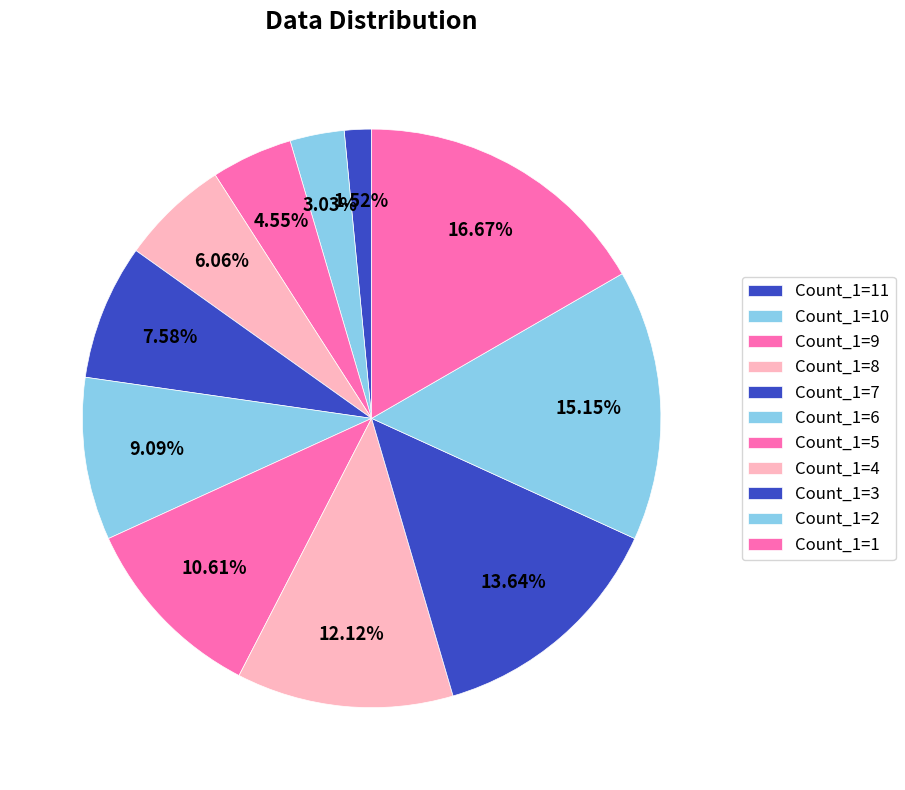

What is the largest slice in the pie chart?

1